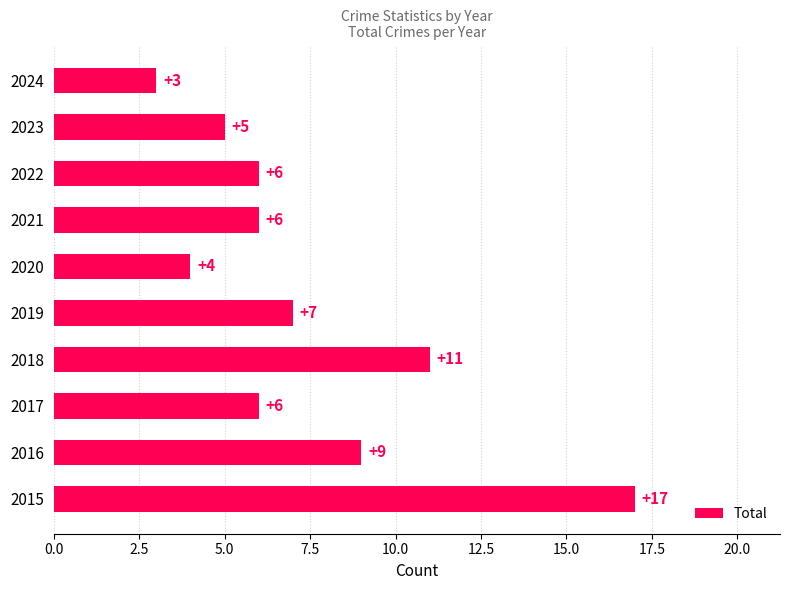

What is the difference between the maximum and minimum values?

14